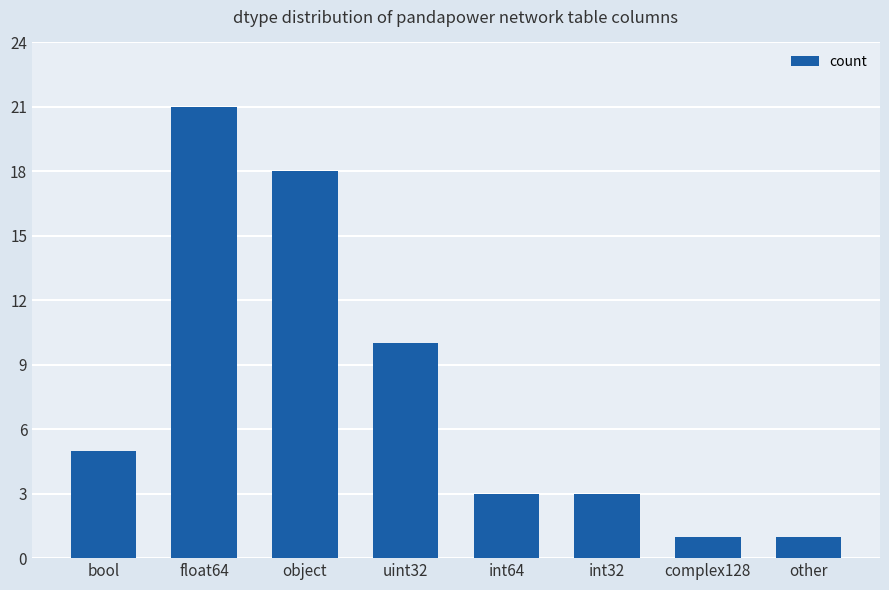

How many data points are less than 5?

4